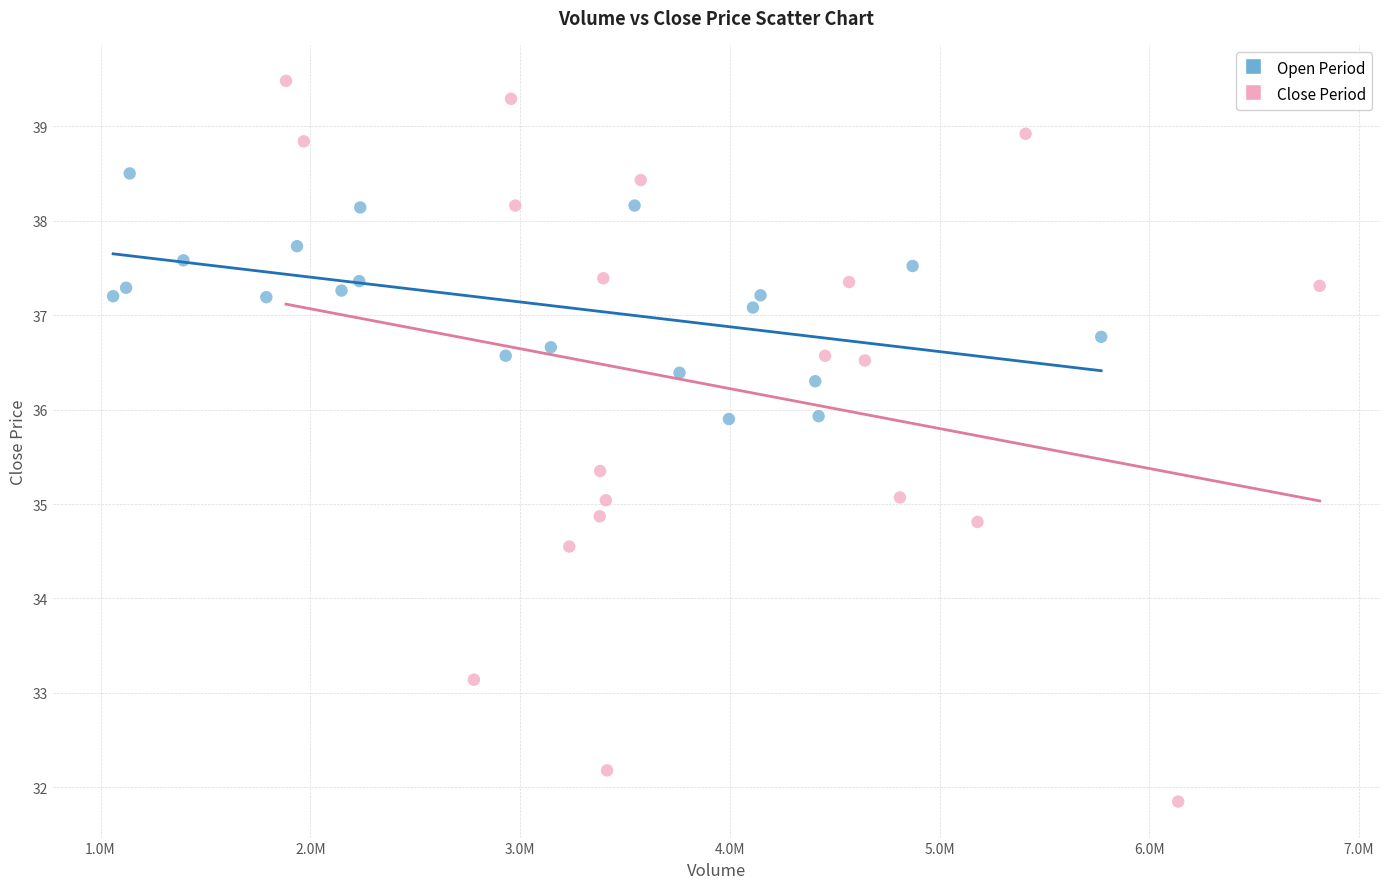

Which series has the largest Y range (max minus min)?

Close Period